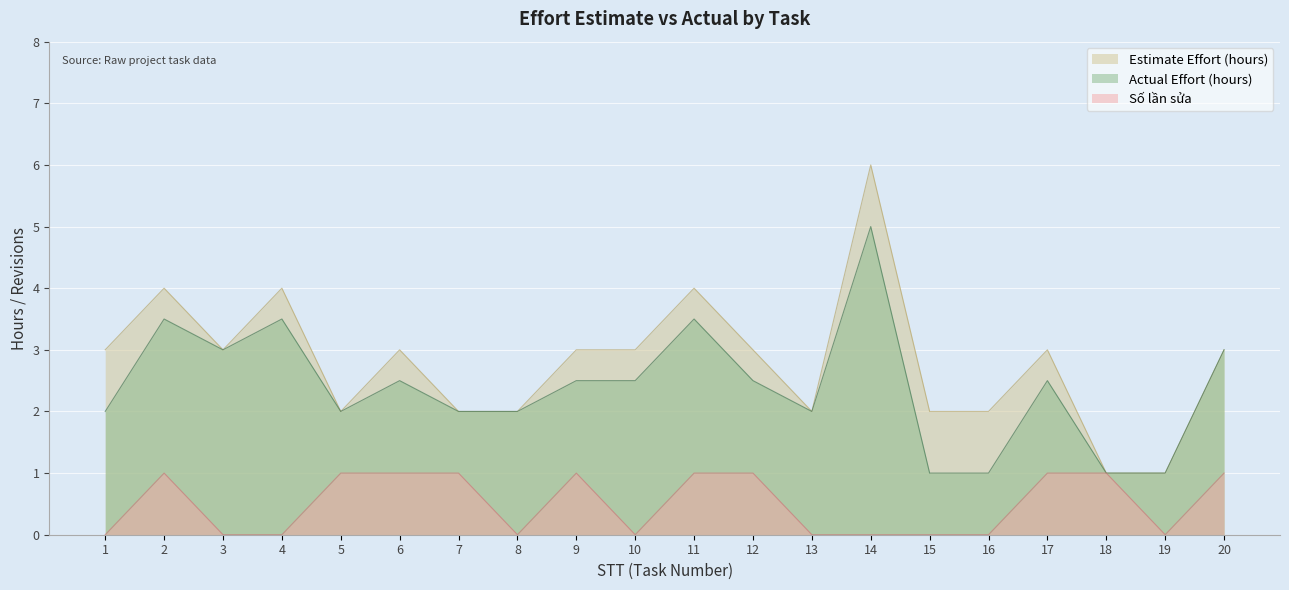

How many interior local peaks does the Số lần sửa series have?

2